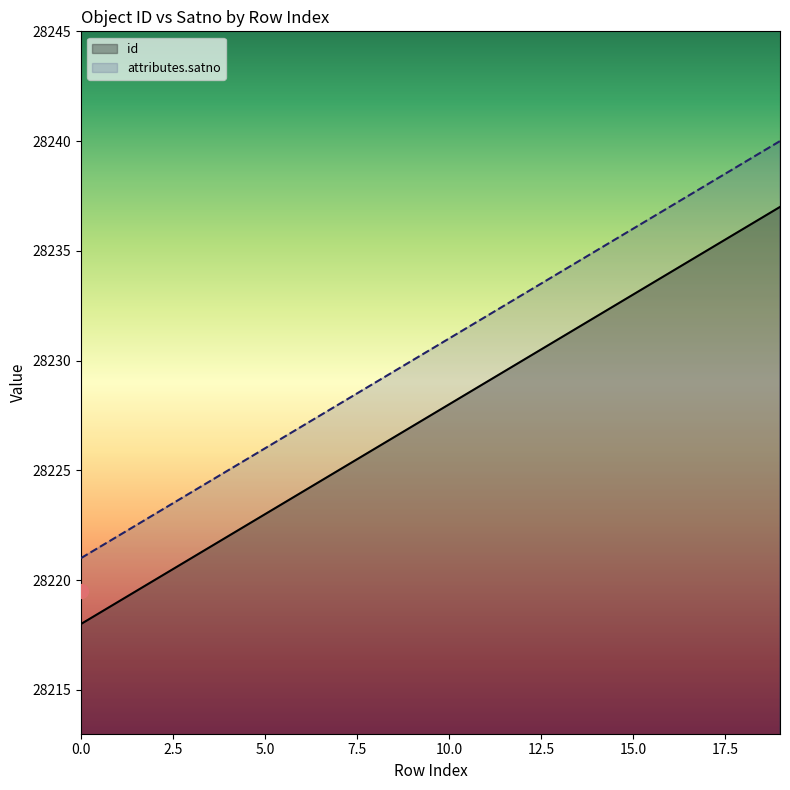

Is the value of id at 8 greater than the value of attributes.satno at 0?

Yes